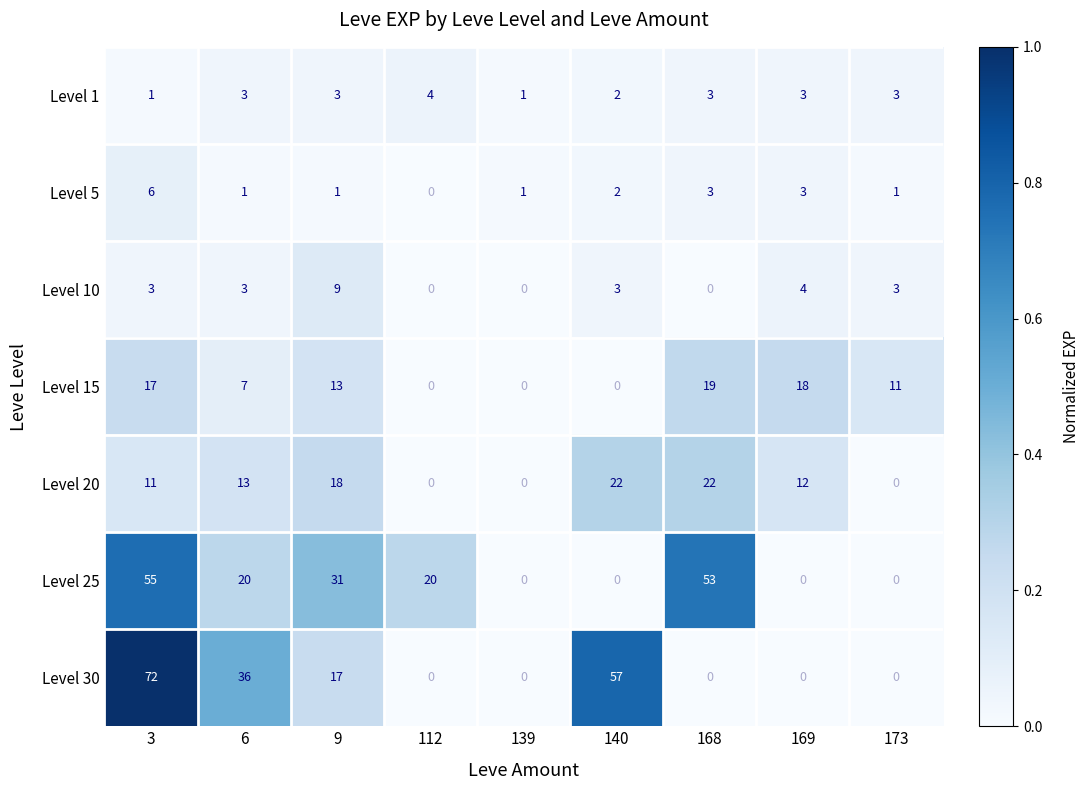

Which series has the largest range (max minus min)?

Level 30